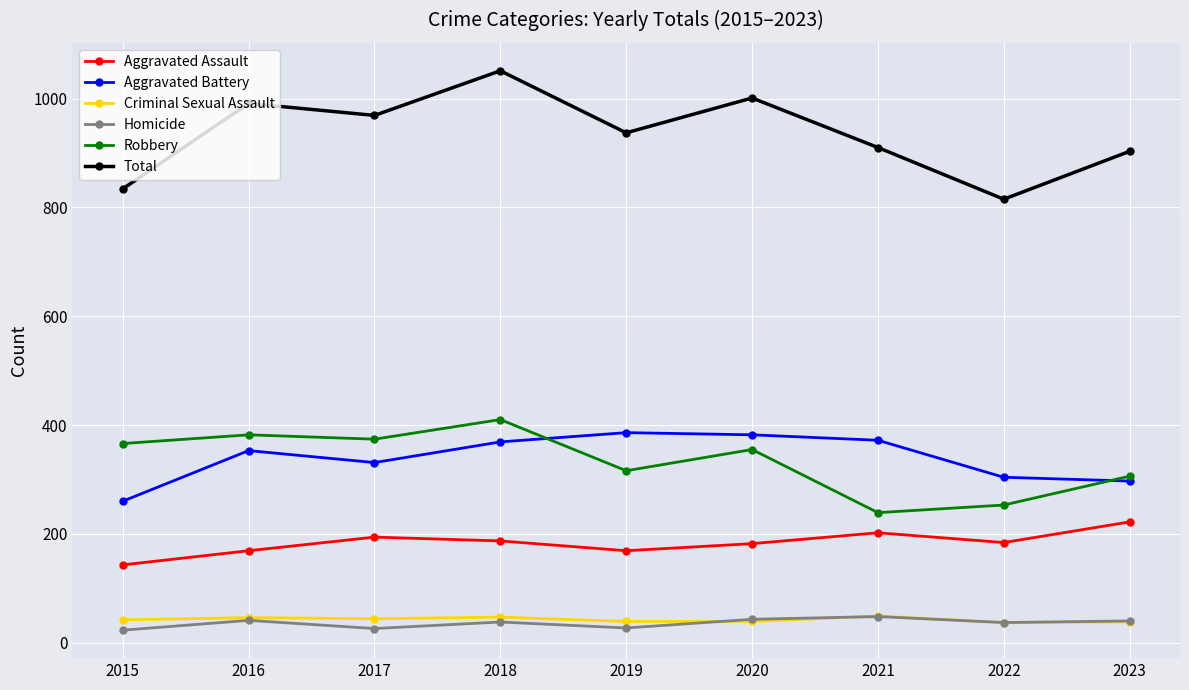

How many data points in Total are less than 937?

4